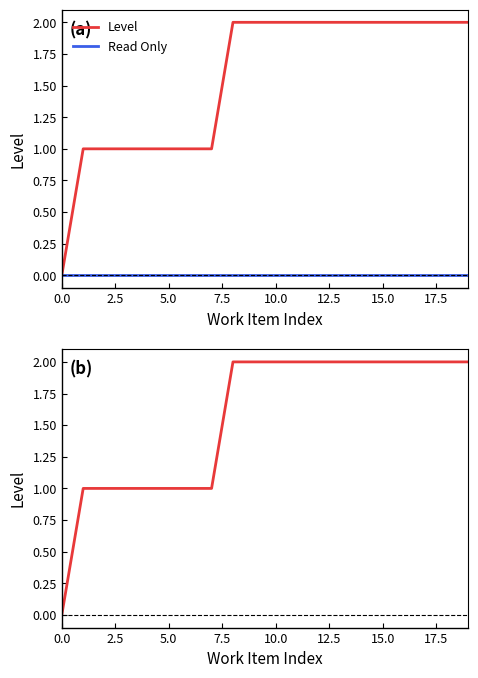

Is it true that Level equals 2 at 14?

True